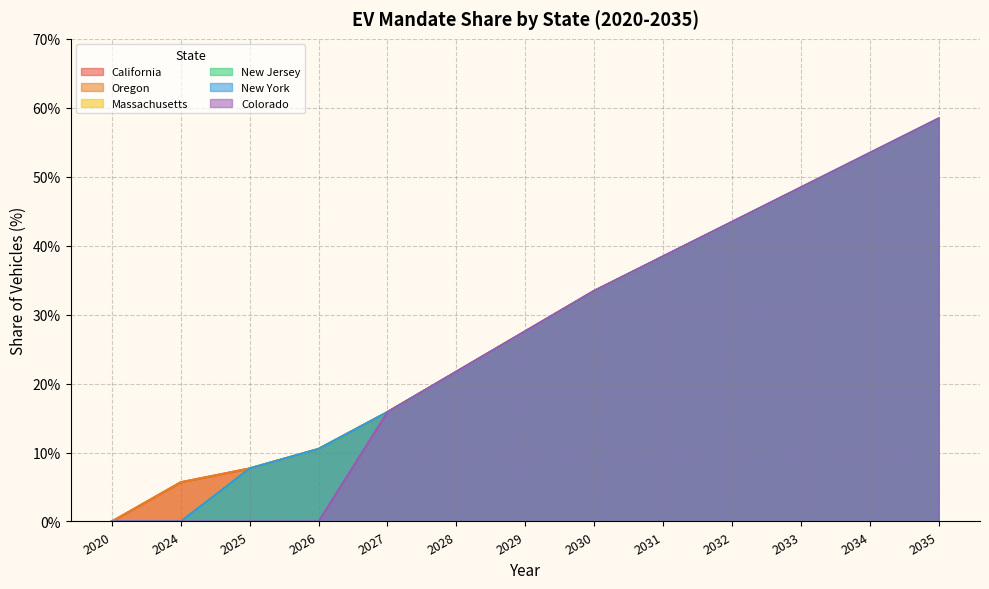

Count the Massachusetts values in the range 0 to 1.

13